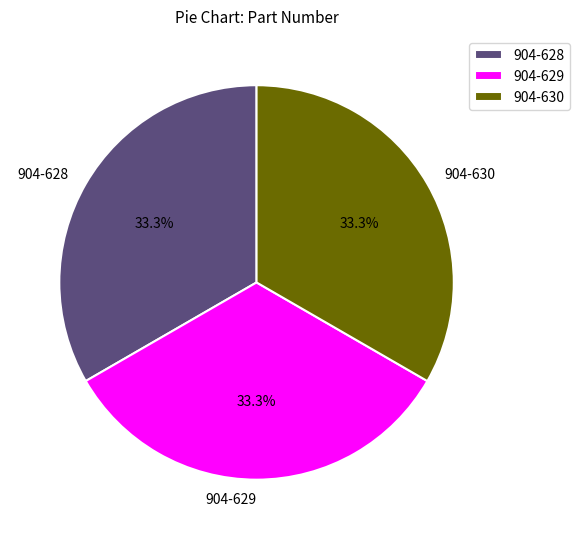

What percentage is the 904-630 slice, to the nearest percent?

33%